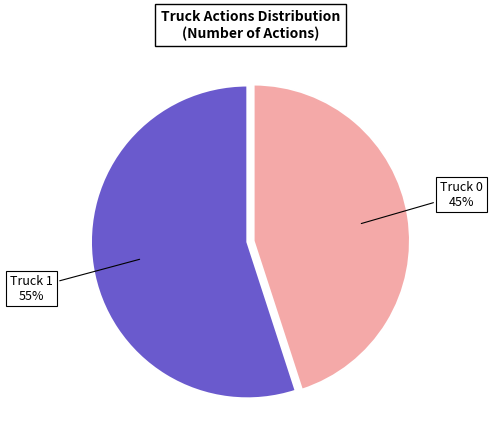

The Truck 0 slice represents 37% of the pie. True or false?

False